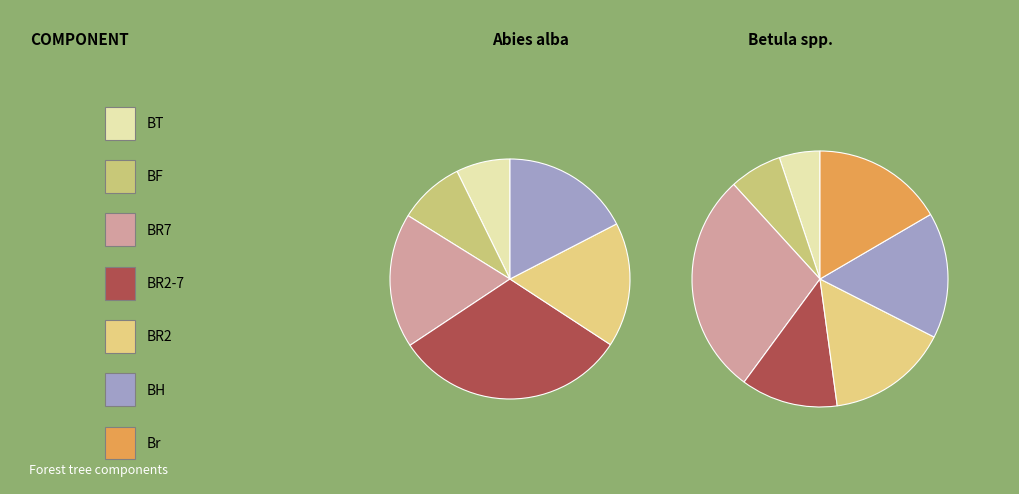

Which category has the biggest portion of the pie?

BR2-7